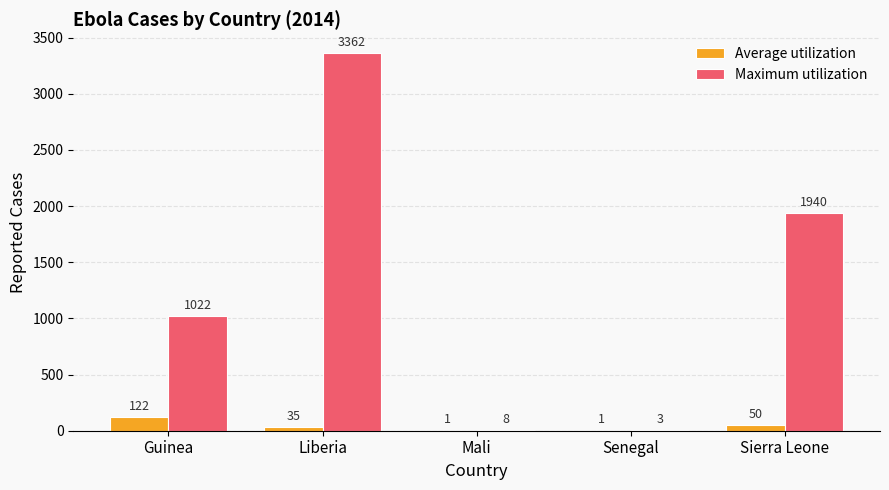

The Maximum utilization series shows 3 at Senegal. True or false?

True